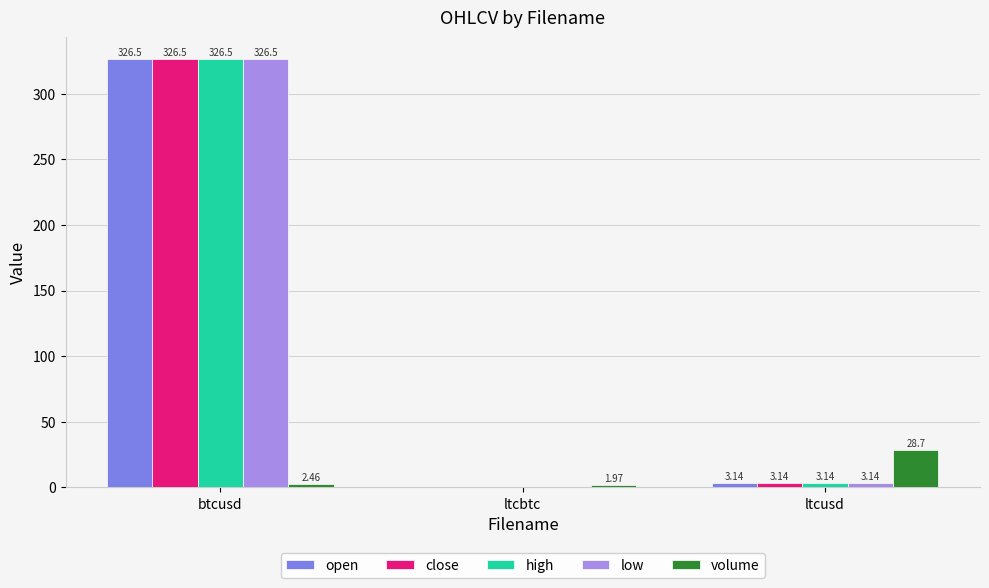

At which label is high closest to 163?

ltcusd